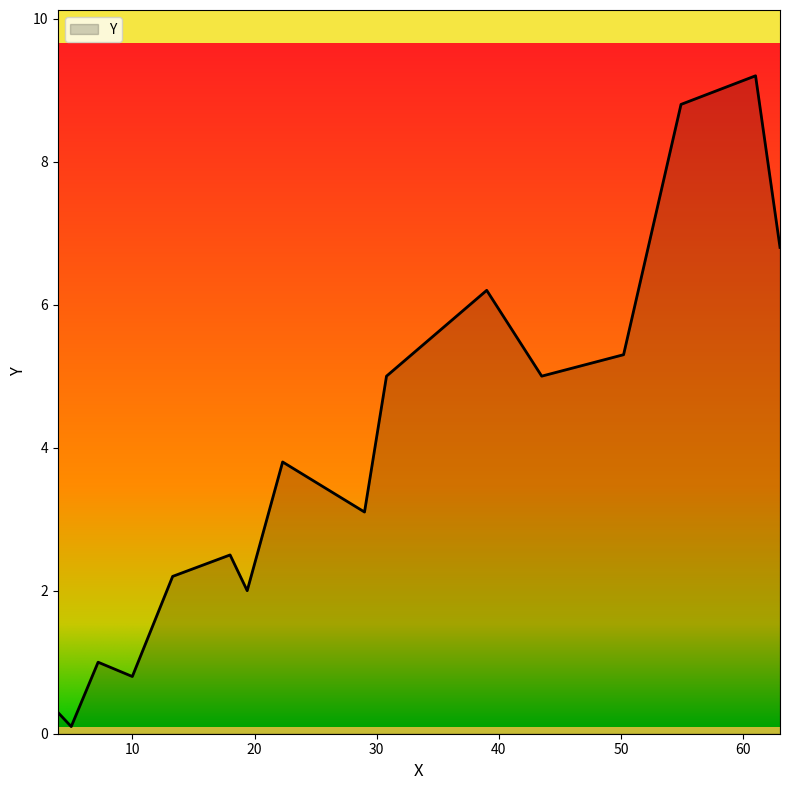

What is the minimum value shown in the chart?

0.1